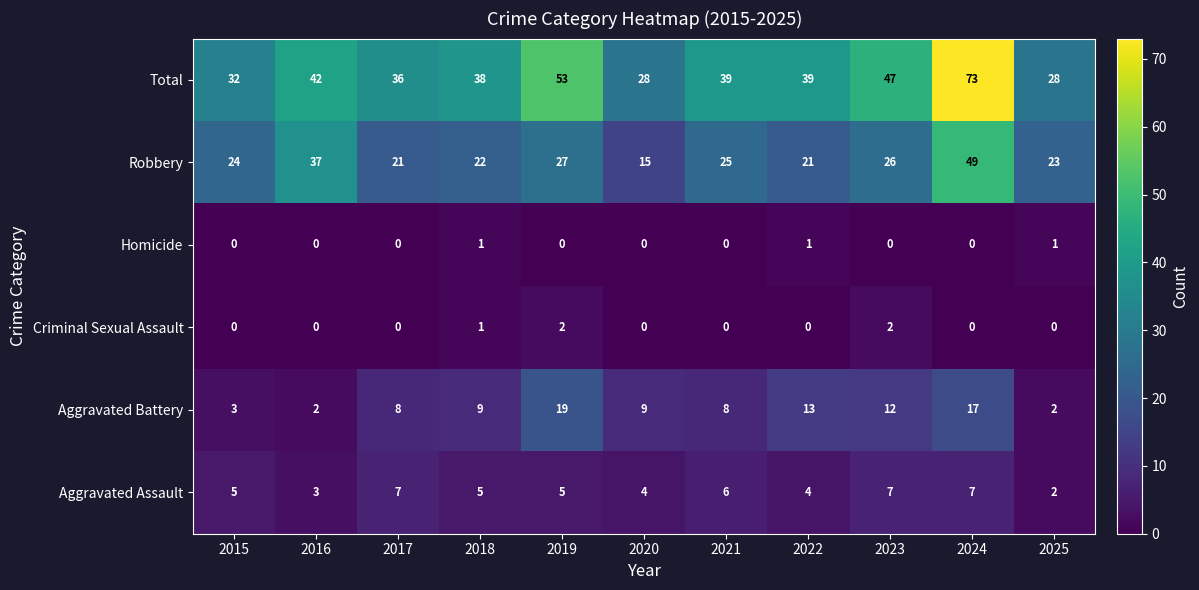

The value of Aggravated Battery at 2022 is 13. True or false?

True